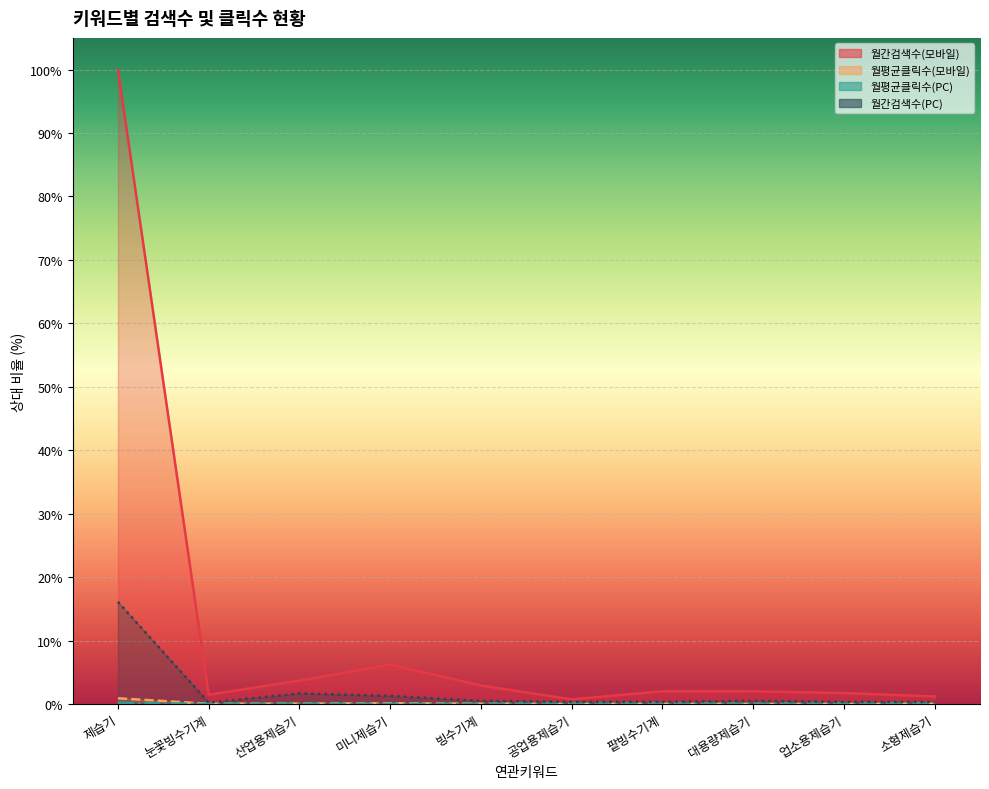

At which category is the sum across all series the highest?

제습기